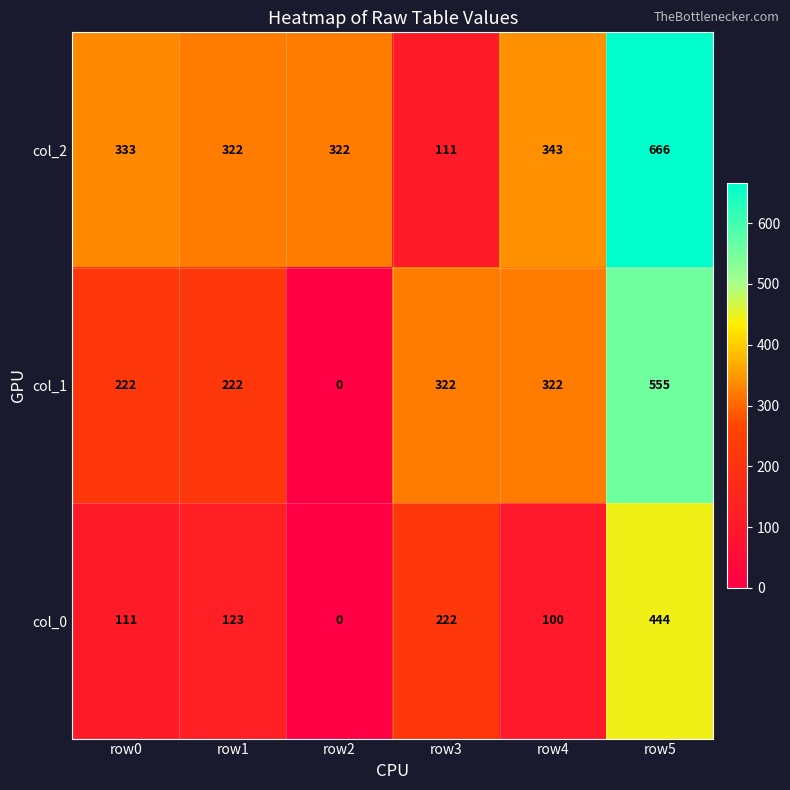

At which category is the sum across all series the highest?

row5